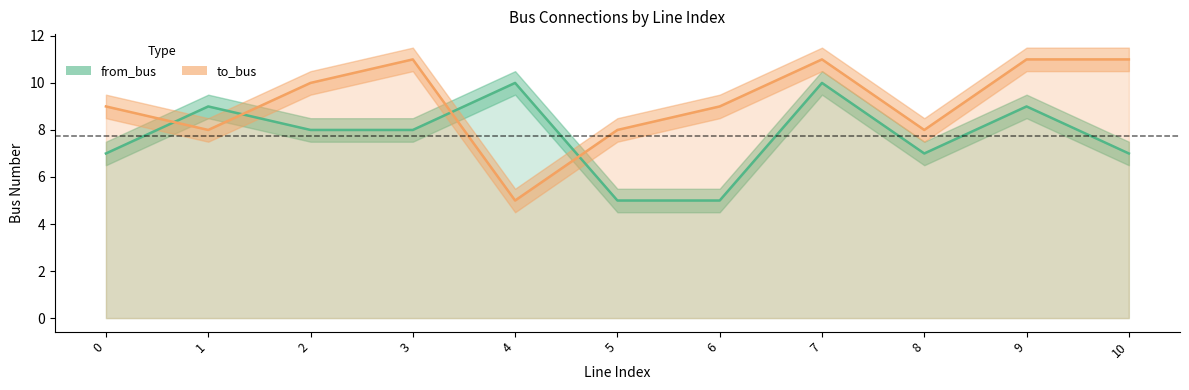

Is it true that to_bus equals 5 at 0?

False